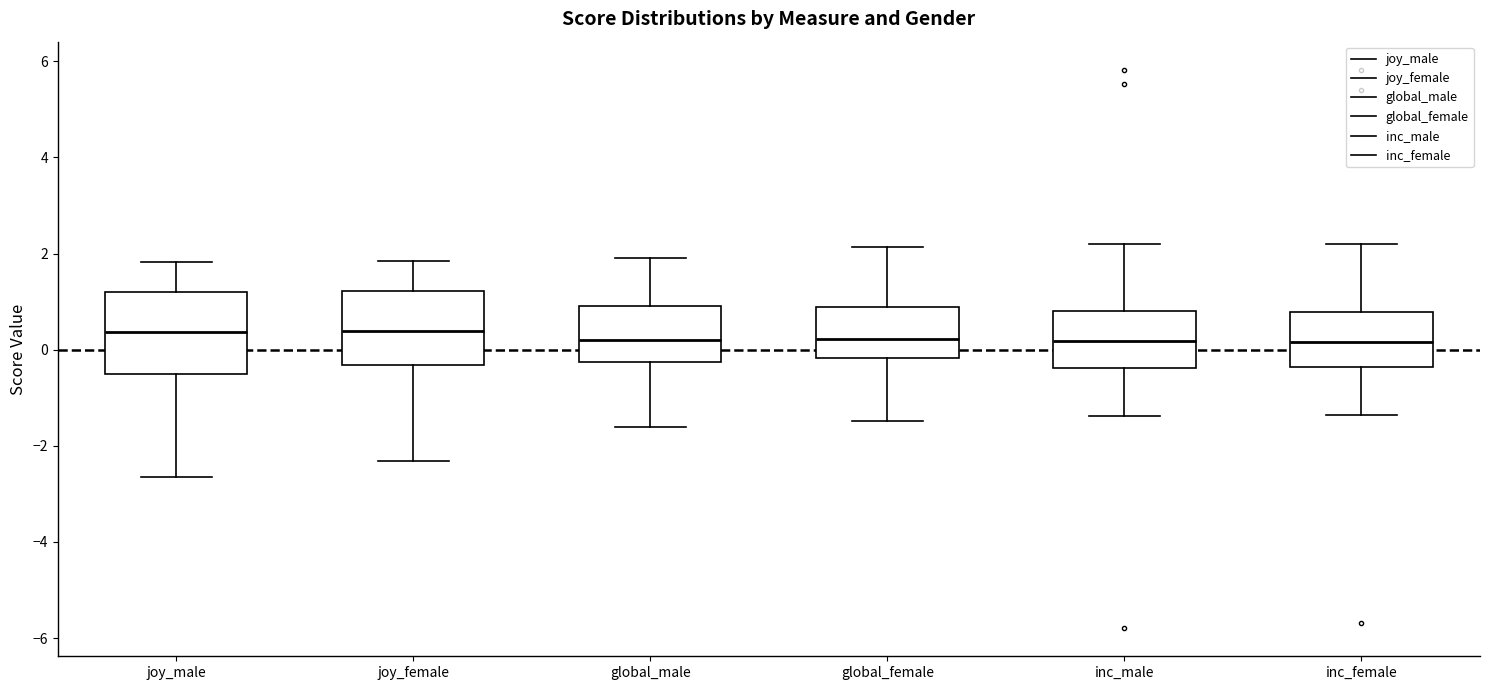

Where does the median line of the box for joy_female sit on the y-axis? The values are not printed on the chart, so give them approximately, as read against the axis.

0.4